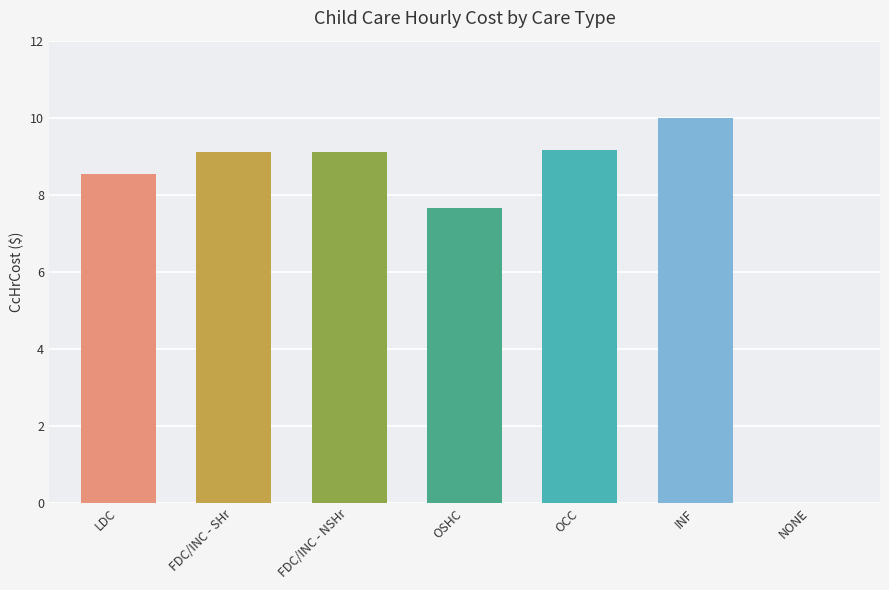

The value at LDC is 3.8. True or false?

False